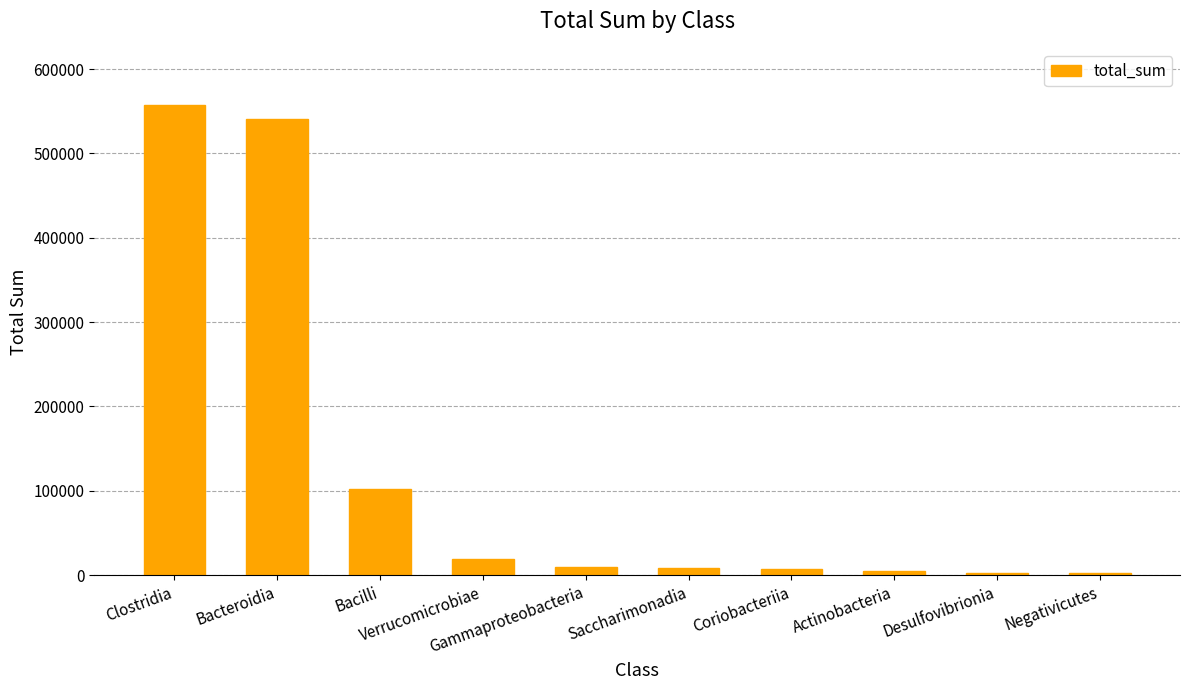

Read the value at Verrucomicrobiae.

18685